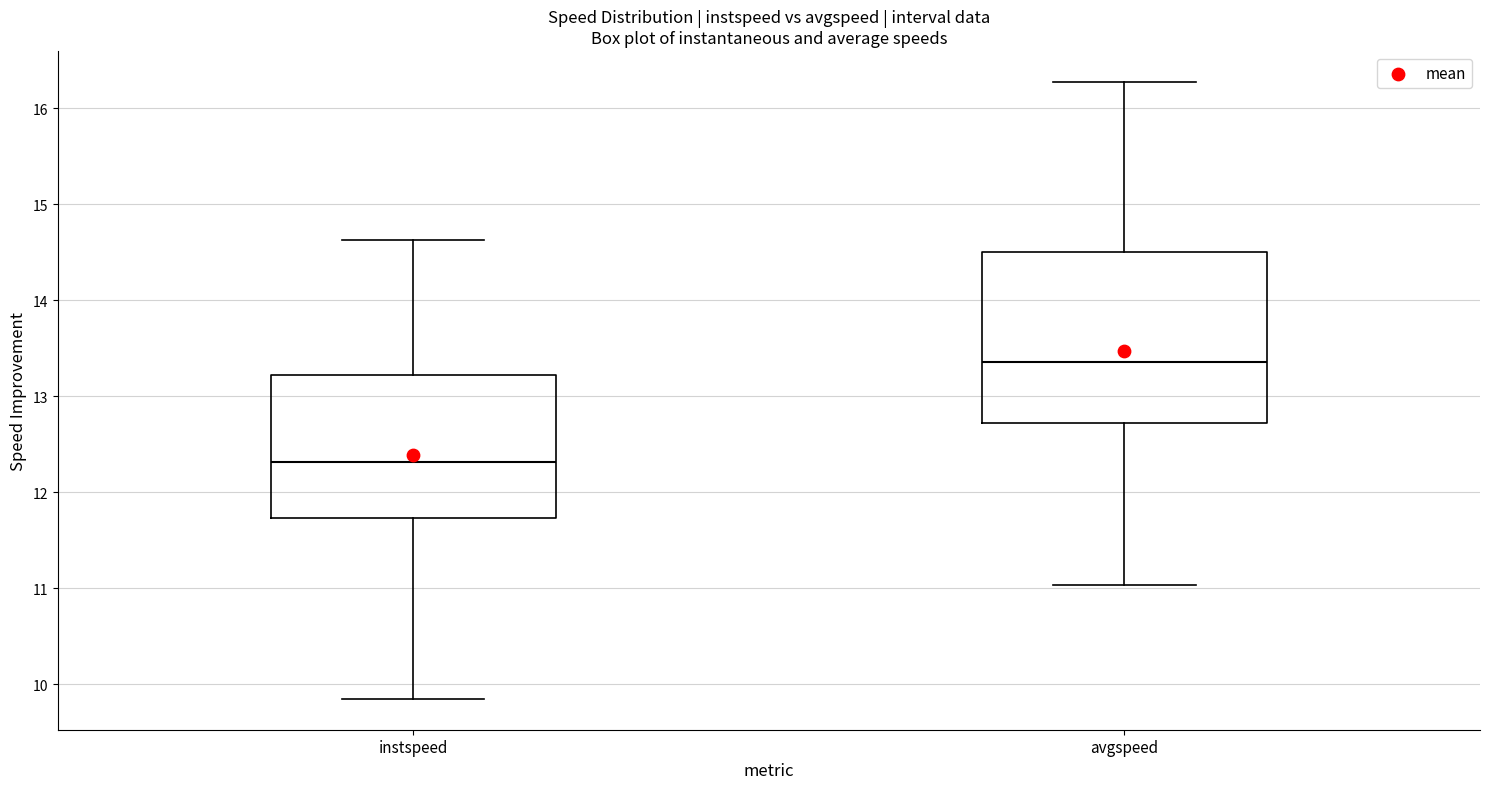

Which box is the tallest, from its lower edge to its upper edge?

avgspeed